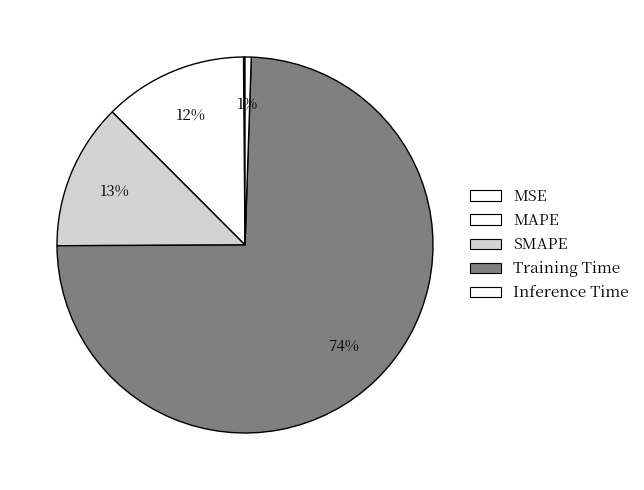

Which category has the smallest portion of the pie?

MSE